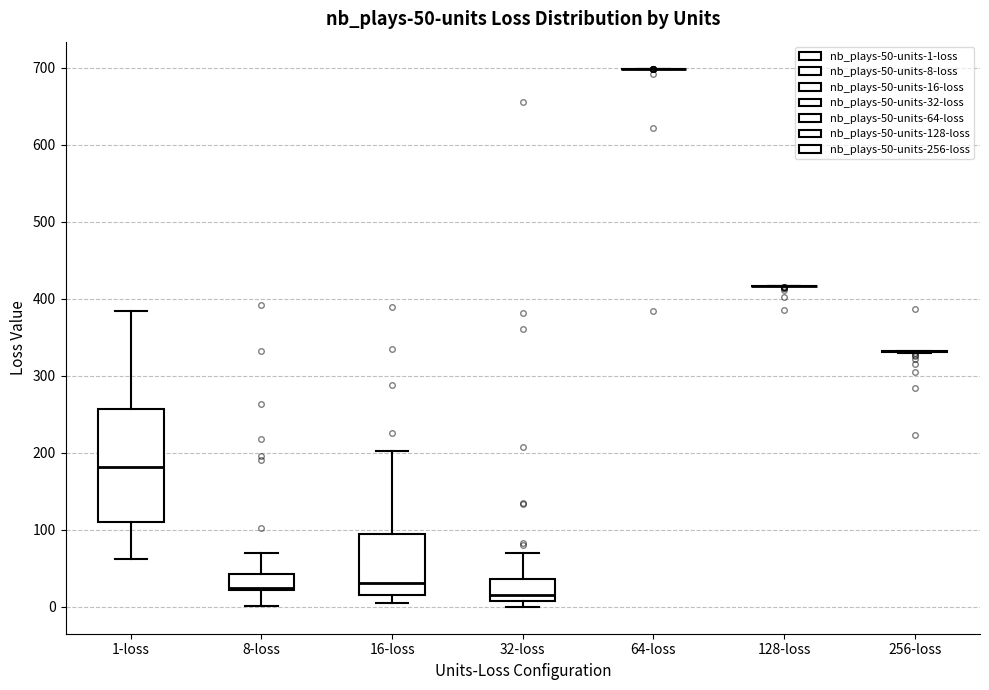

Comparing the boxes themselves (not the whiskers), which one is the tallest?

1-loss